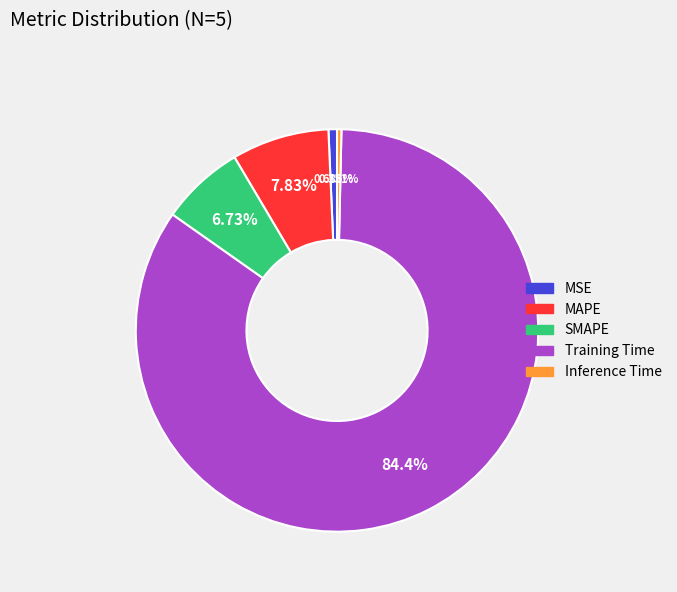

Which has a higher value, MSE or MAPE?

MAPE